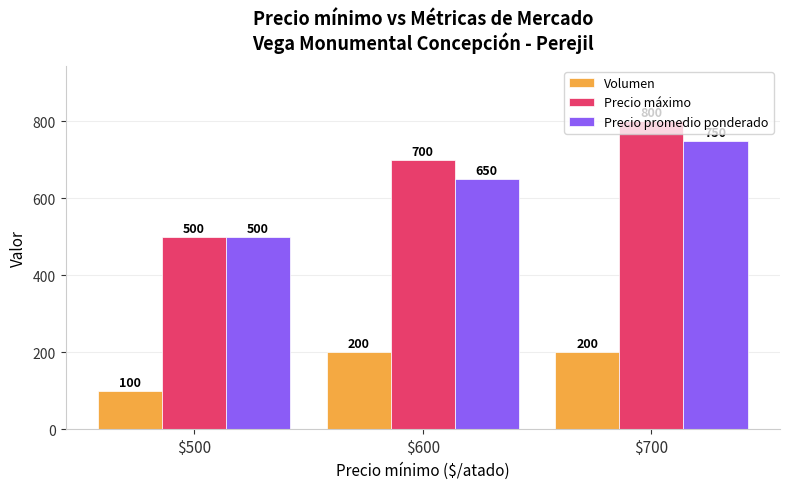

How many categories are shown in the chart?

3